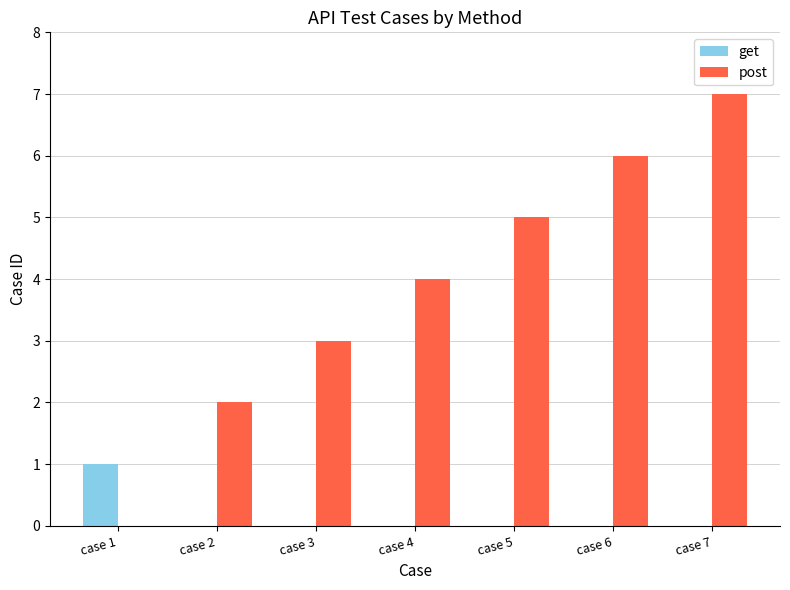

Is it true that get equals -1 at case 7?

False